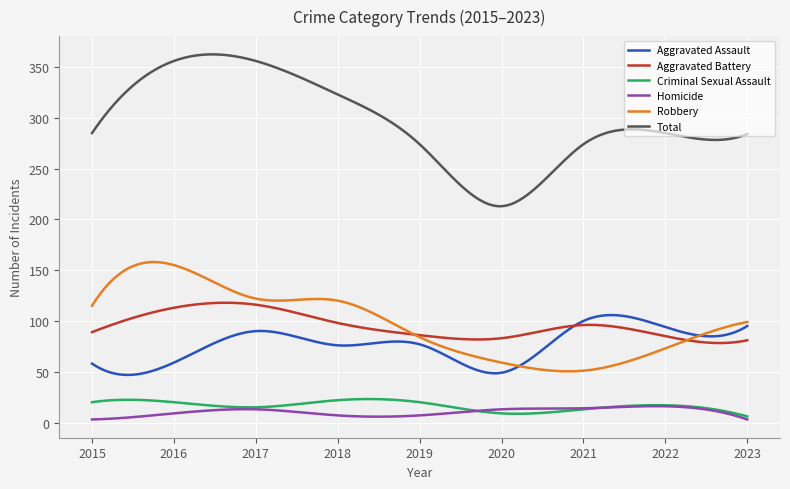

Which series has the widest spread of values?

Total